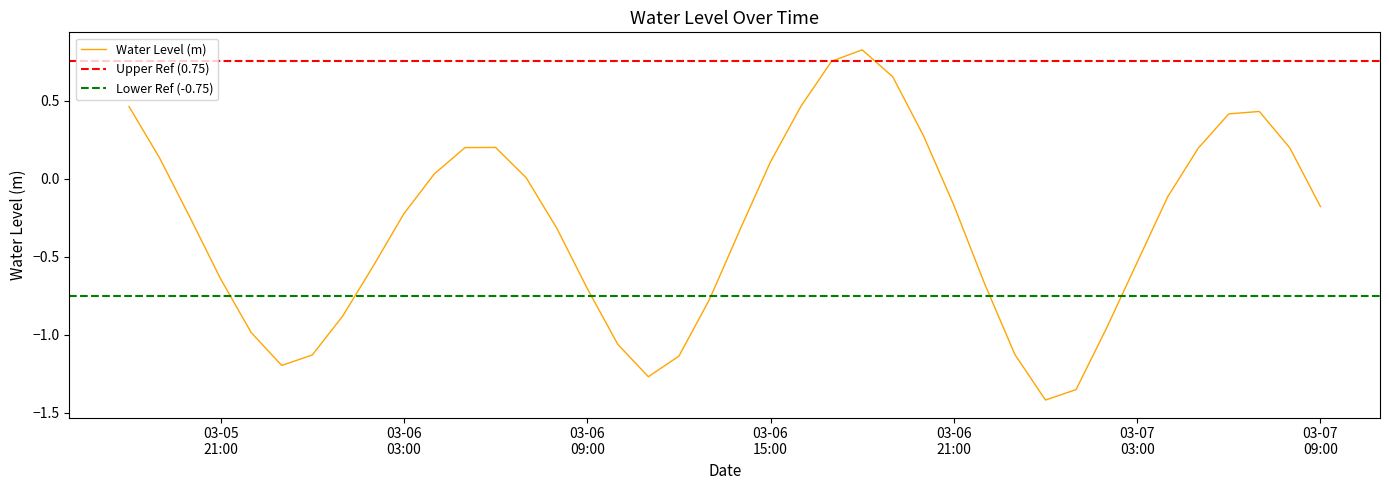

Reading left to right, list all the values displayed in this chart.

0.5	0.1	-0.2	-0.6	-1.0	-1.2	-1.1	-0.9	-0.6	-0.2	0.0	0.2	0.2	0.0	-0.3	-0.7	-1.1	-1.3	-1.1	-0.8	-0.3	0.1	0.5	0.8	0.8	0.7	0.3	-0.2	-0.7	-1.1	-1.4	-1.4	-1.0	-0.5	-0.1	0.2	0.4	0.4	0.2	-0.2